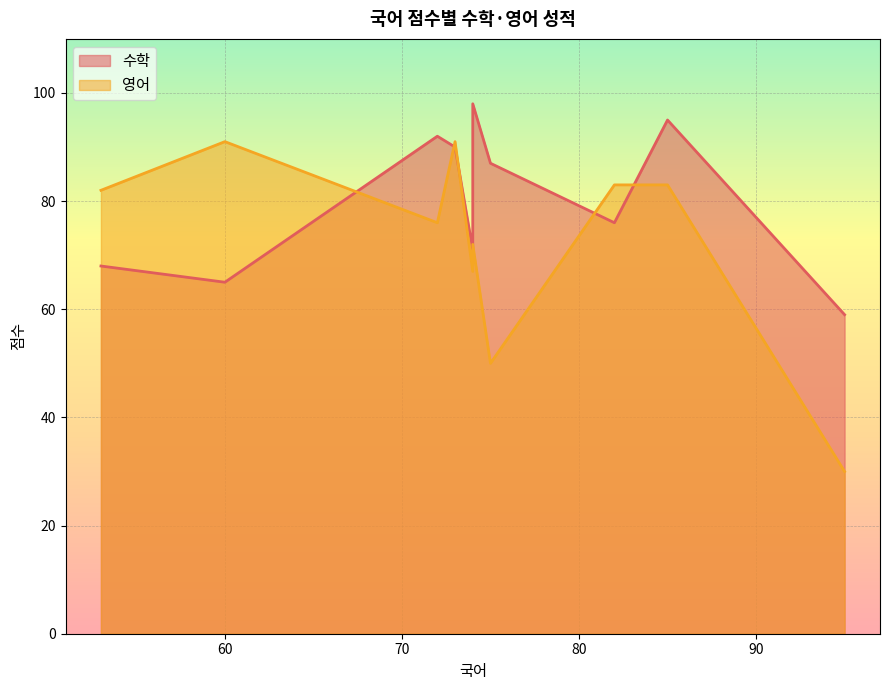

Which series ends up on top after the final intersection of 수학 and 영어?

수학